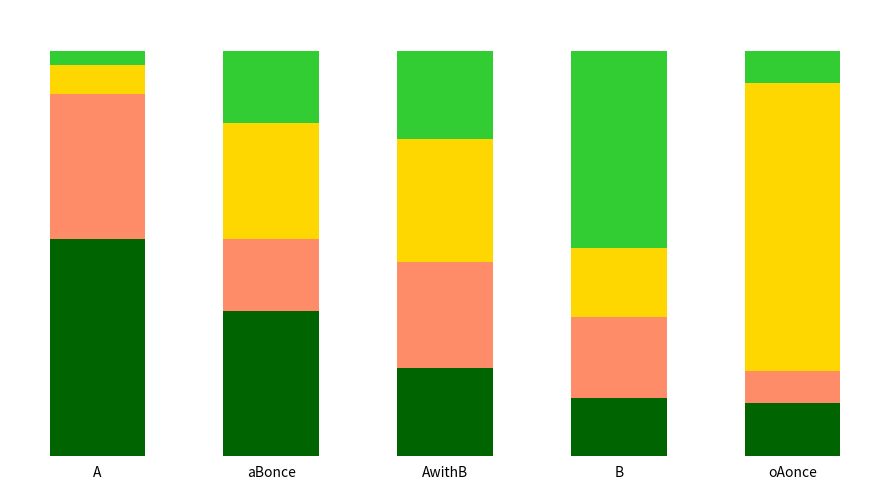

Are the bars horizontal?

No